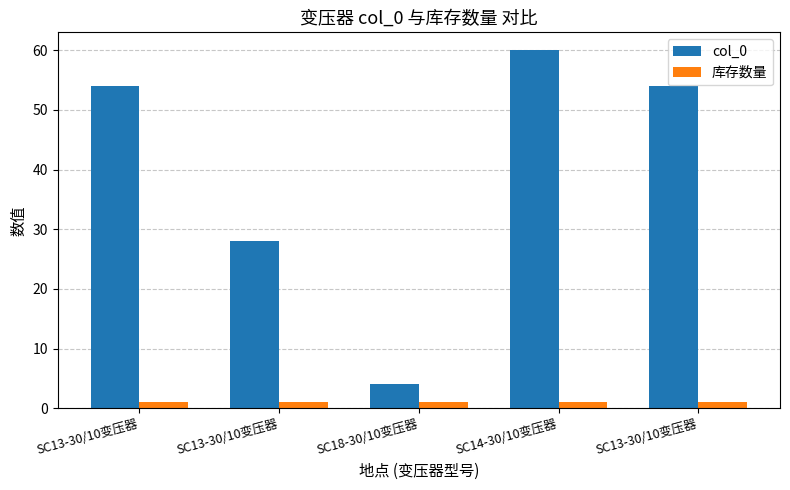

What is the label of the 2nd bar from the left?

SC13-30/10变压器